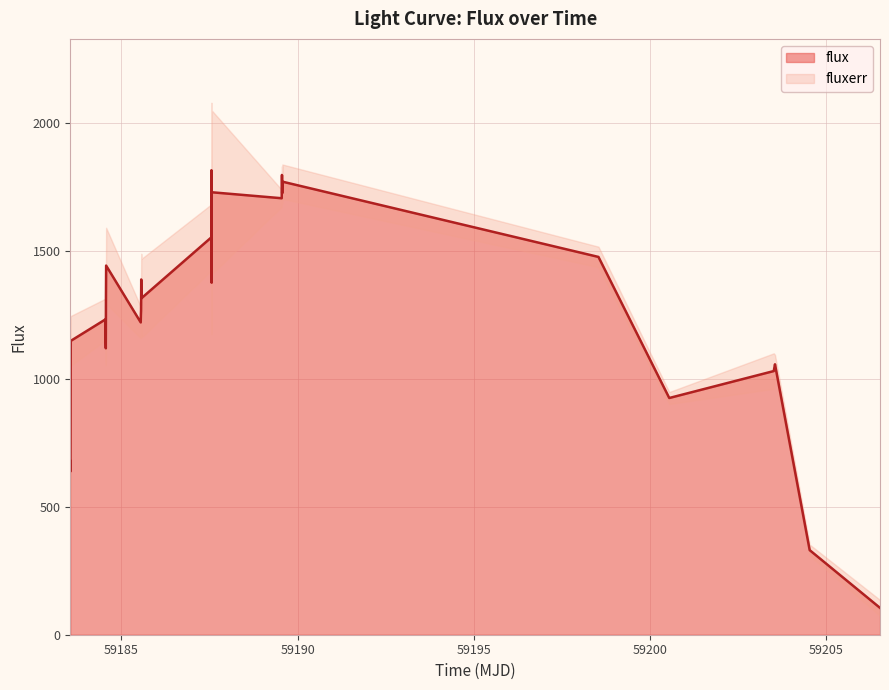

How many interior local valleys (lower than both neighbors) does the data have?

8